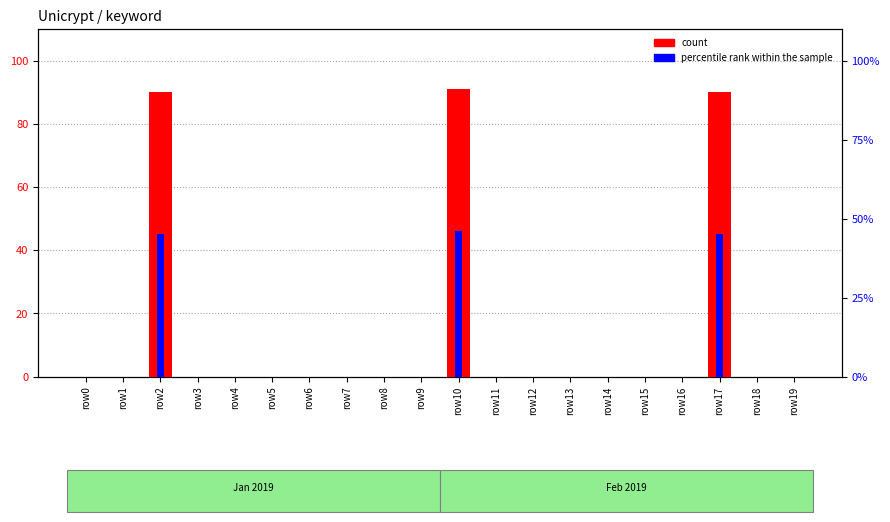

At which category is the sum across all series the highest?

row10